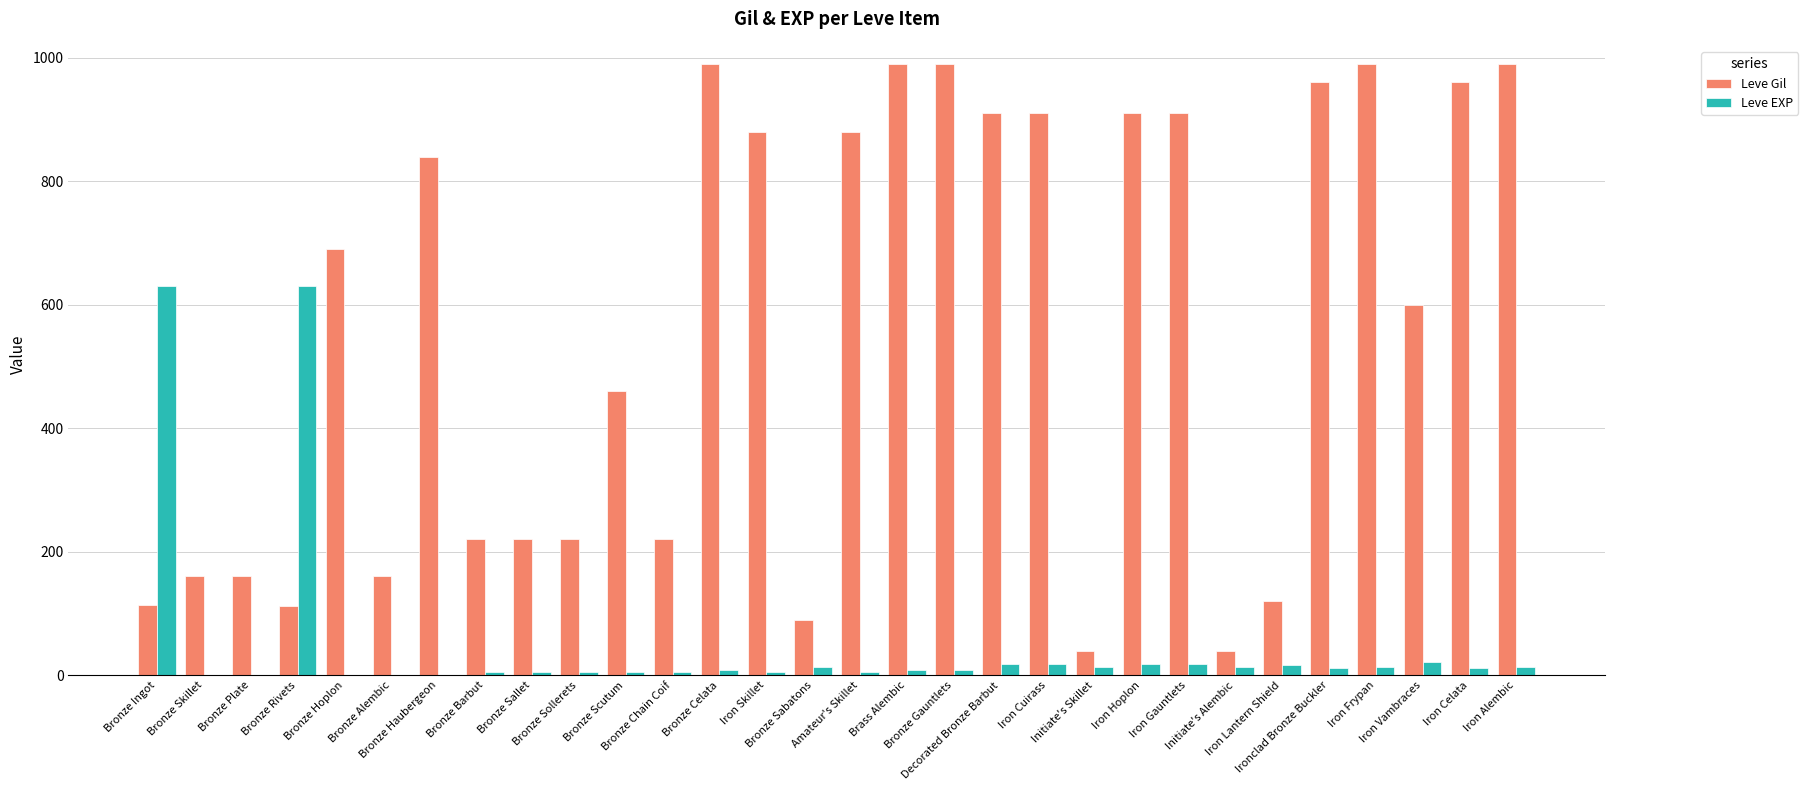

Which series has the largest total across all categories?

Leve Gil